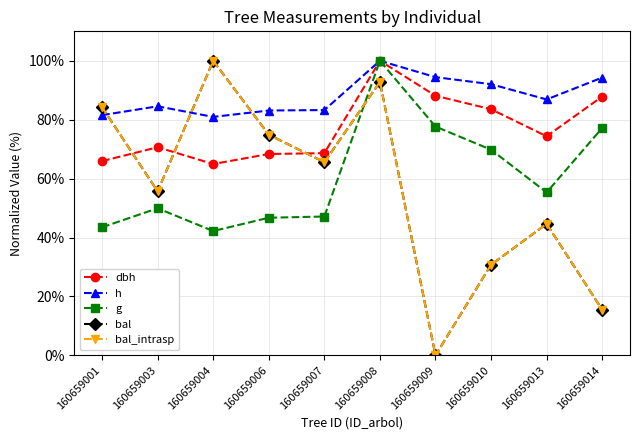

What is the difference between the highest and lowest values at 160659004?

57.8